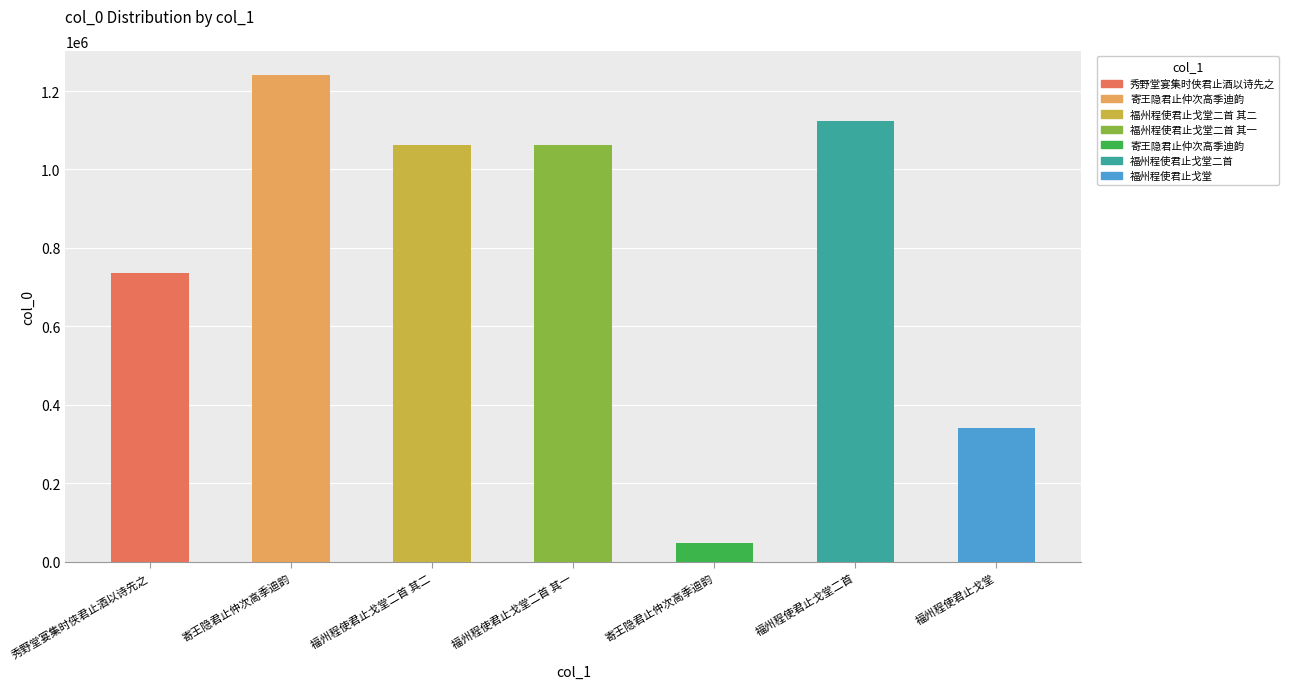

Is it true that the value at 寄王隐君止仲次高季迪韵 is 68783?

False